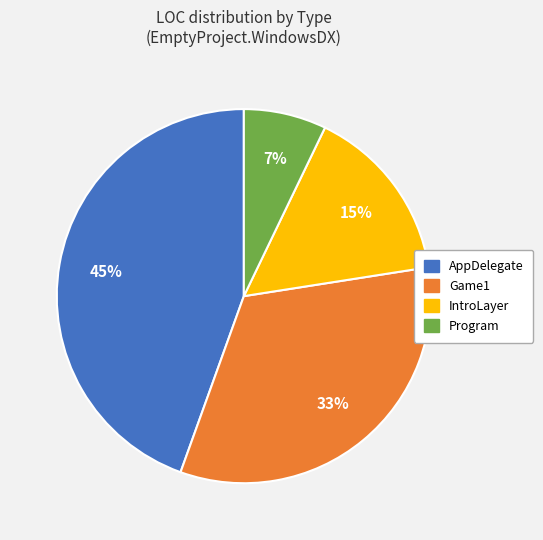

Is the sum of Game1 and AppDelegate greater than half?

Yes